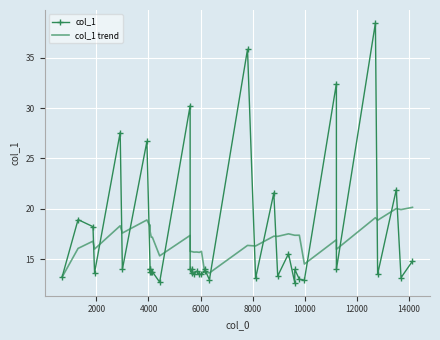

What is the total value across all series at 2000?

35.0